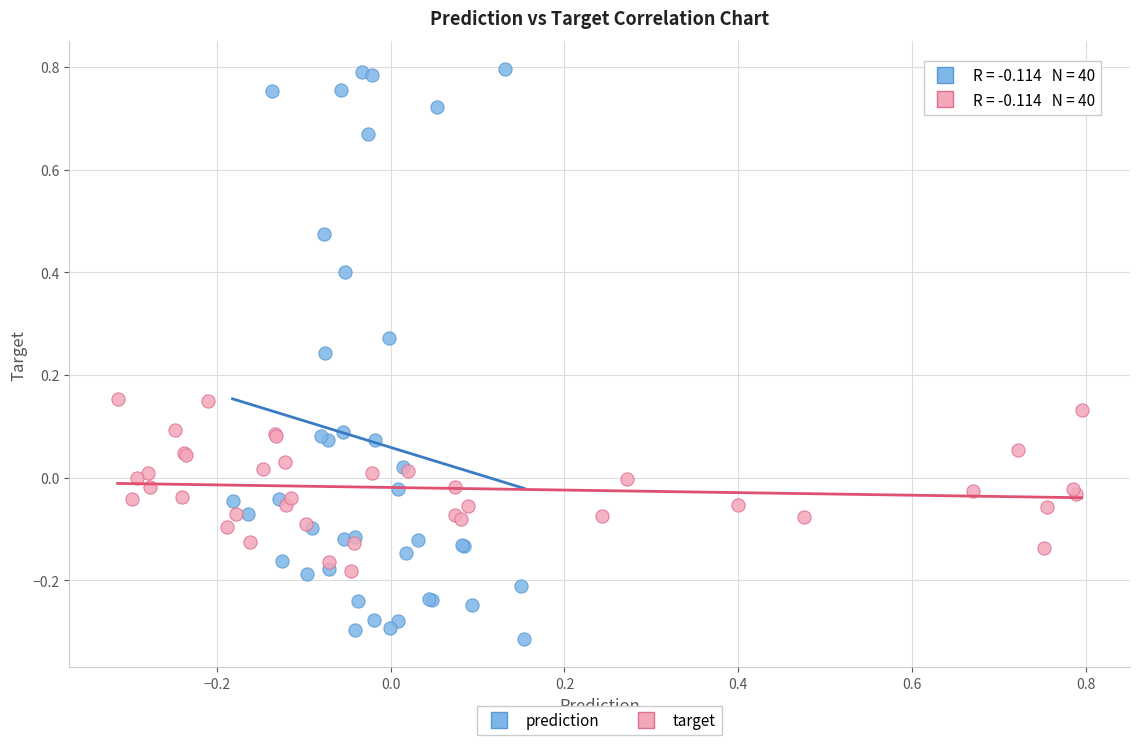

What are all the series names shown in the legend?

prediction, target